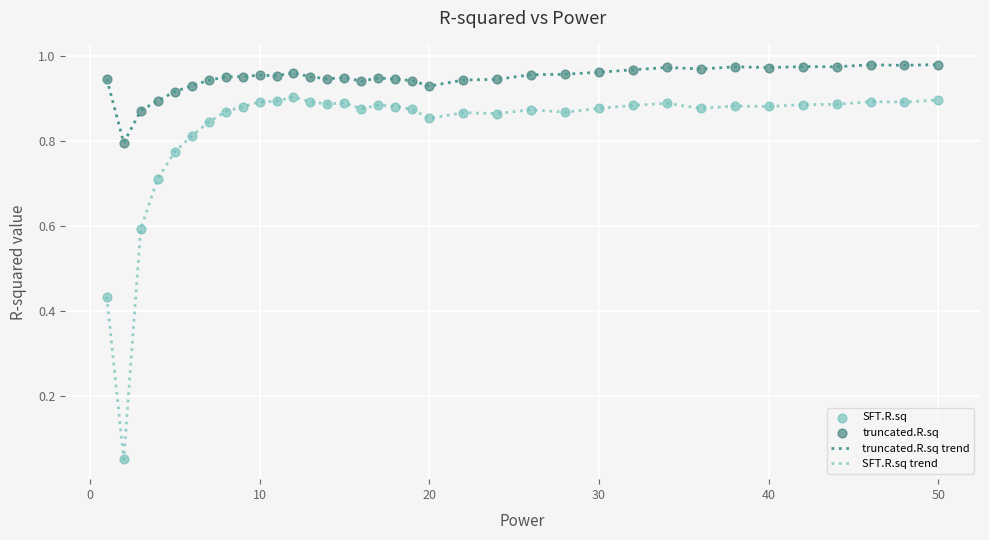

List the series in order of their peak value, lowest first.

SFT.R.sq trend, truncated.R.sq trend